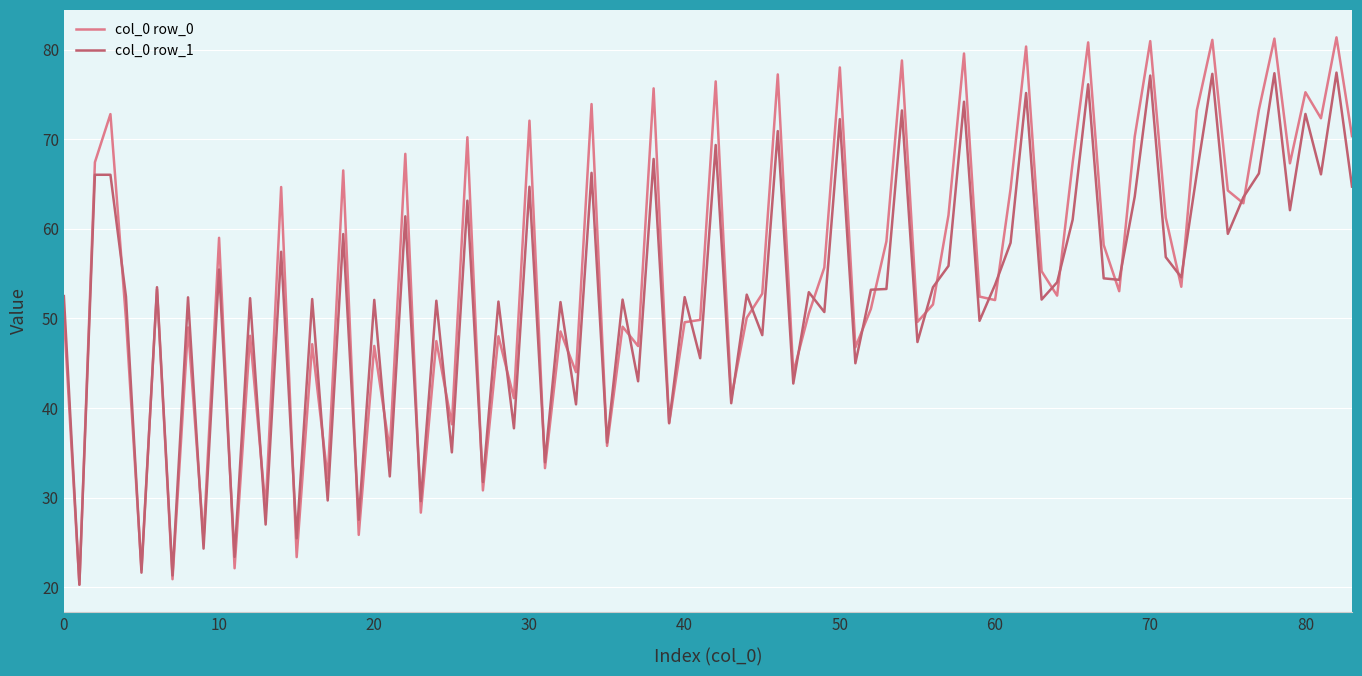

Which series has the widest spread of values?

col_0 row_0